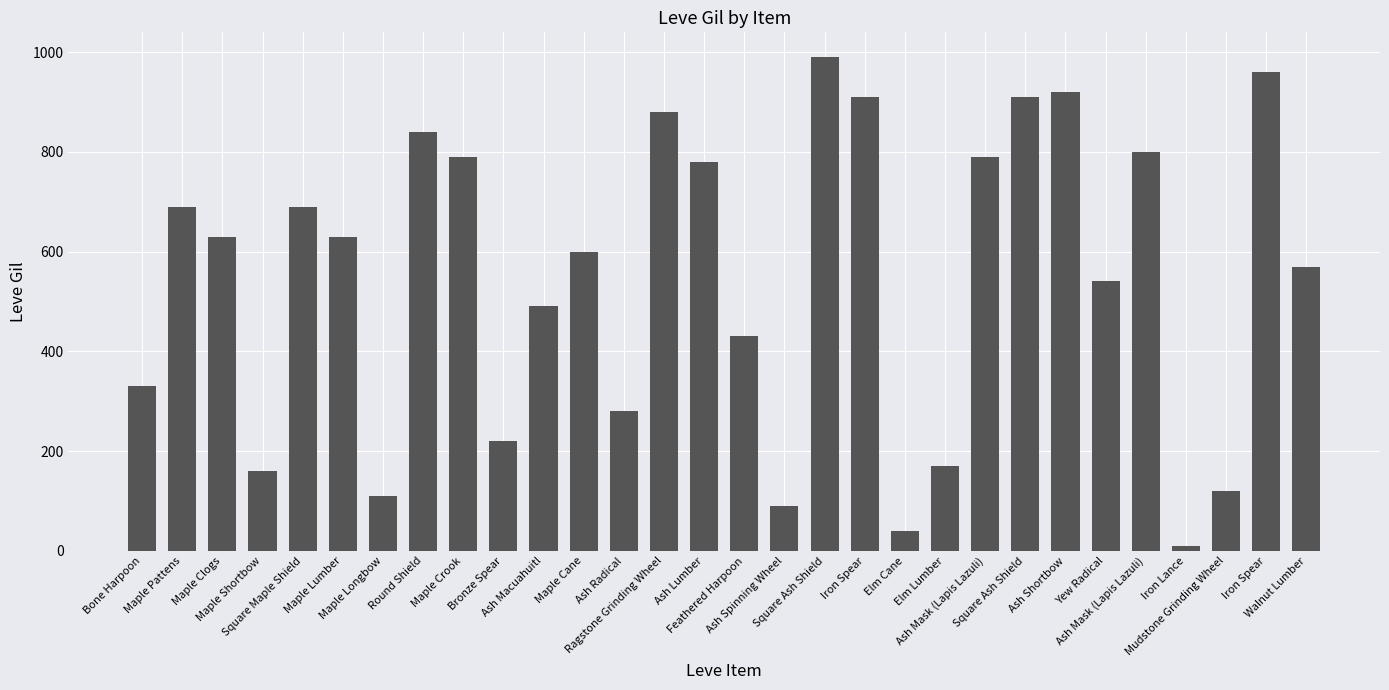

Rank the categories by value from highest to lowest.

Square Ash Shield, Iron Spear, Ash Shortbow, Iron Spear, Square Ash Shield, Ragstone Grinding Wheel, Round Shield, Ash Mask (Lapis Lazuli), Maple Crook, Ash Mask (Lapis Lazuli), Ash Lumber, Maple Pattens, Square Maple Shield, Maple Clogs, Maple Lumber, Maple Cane, Walnut Lumber, Yew Radical, Ash Macuahuitl, Feathered Harpoon, Bone Harpoon, Ash Radical, Bronze Spear, Elm Lumber, Maple Shortbow, Mudstone Grinding Wheel, Maple Longbow, Ash Spinning Wheel, Elm Cane, Iron Lance